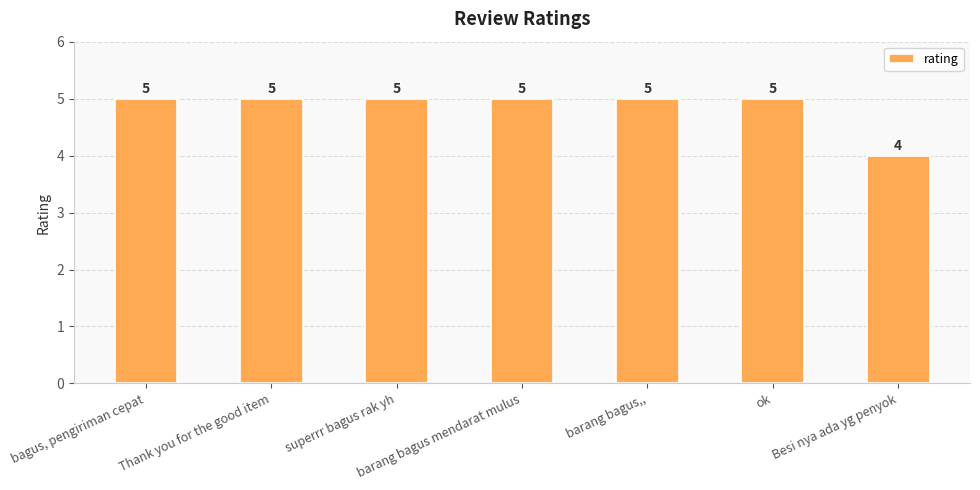

The chart shows a value of 8 at ok. True or false?

False